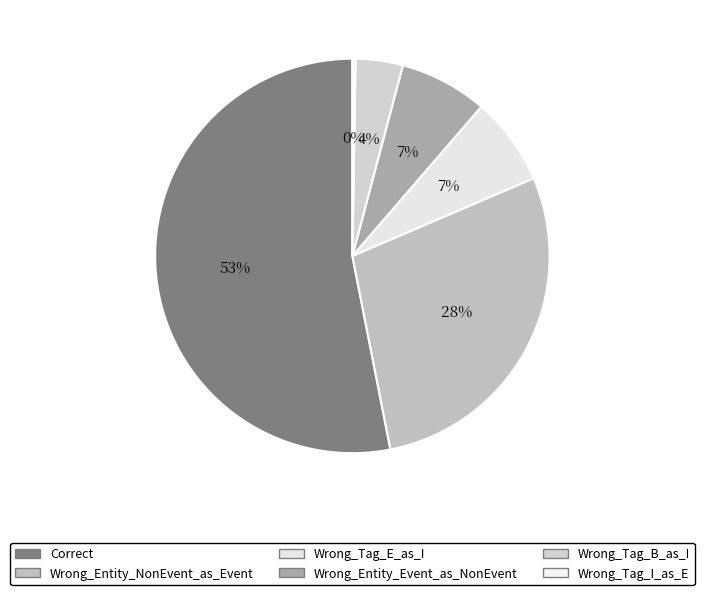

To the nearest percent, what portion does Correct represent?

53%